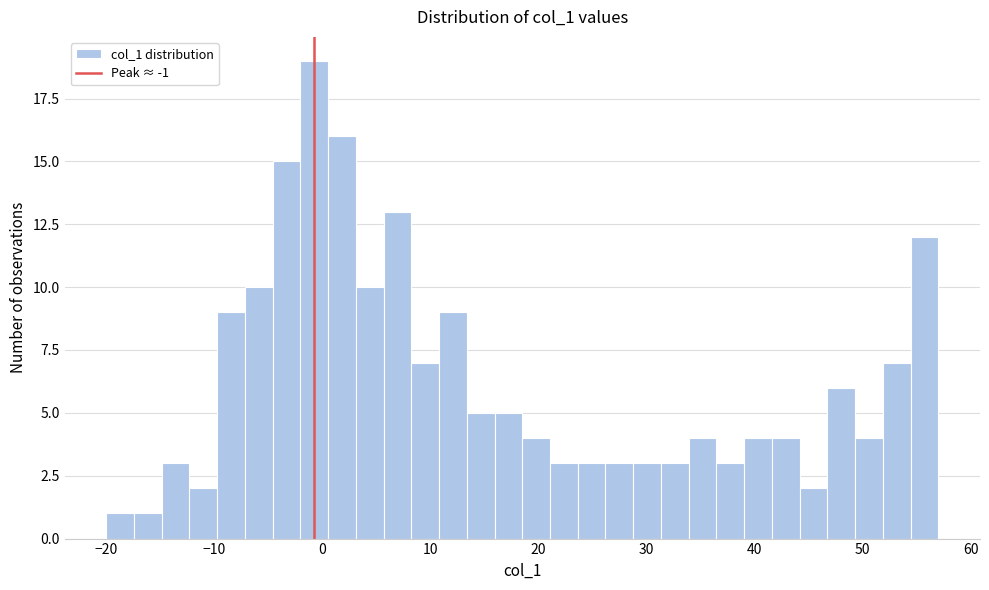

Around what value on the x-axis is the tallest bar? Give the approximate position of its centre, as read against the axis.

-1